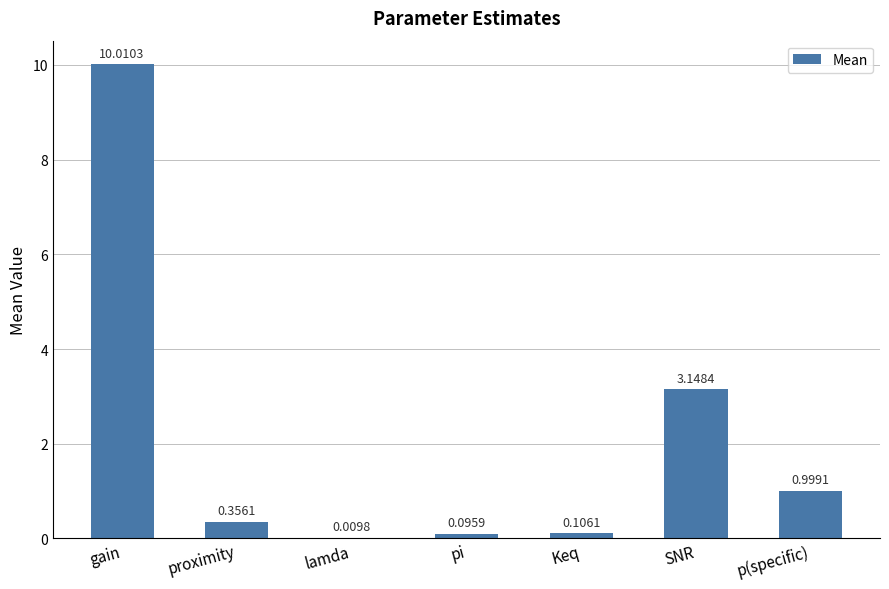

Which category has the highest value across all series?

gain